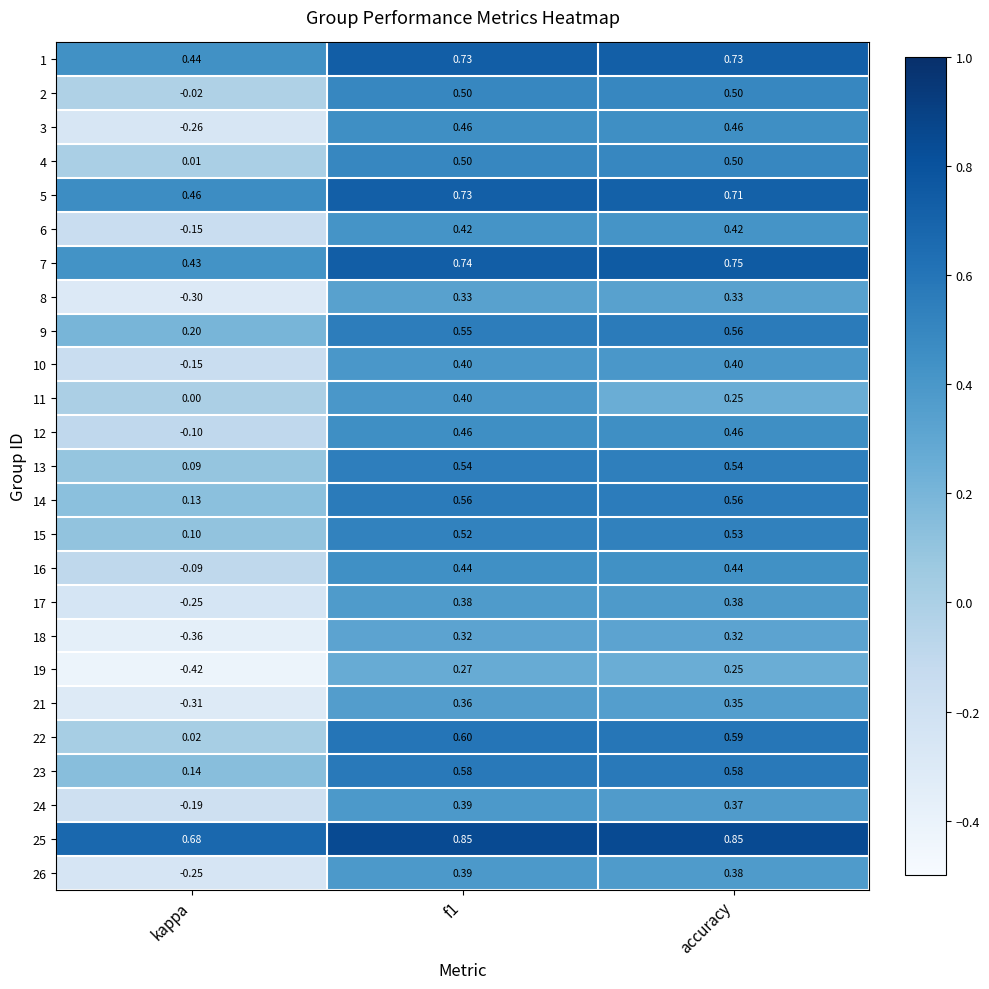

Is the value of 9 at f1 greater than the value of 17 at kappa?

Yes